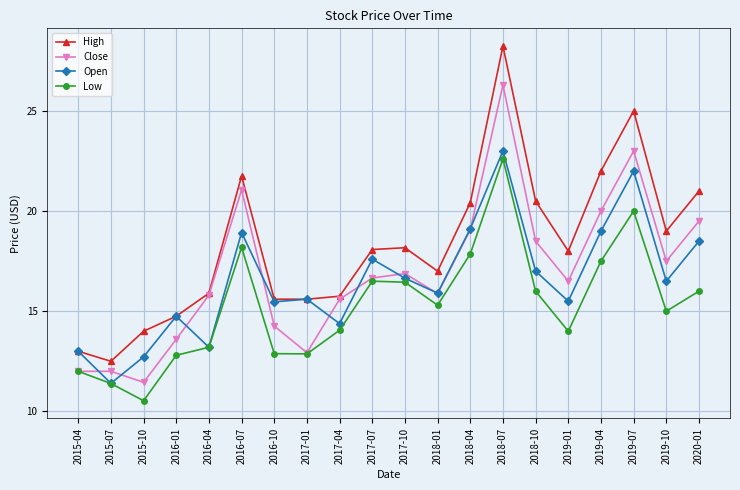

The Open series shows 4.5 at 2019-07. True or false?

False